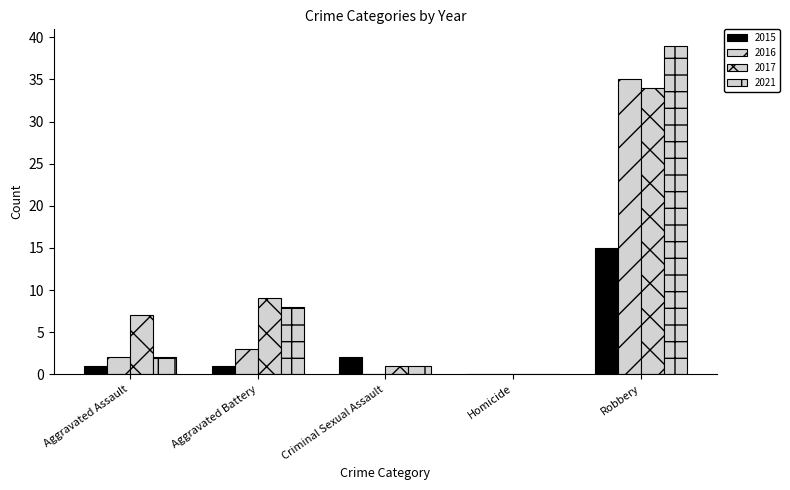

How many groups of bars are there?

5